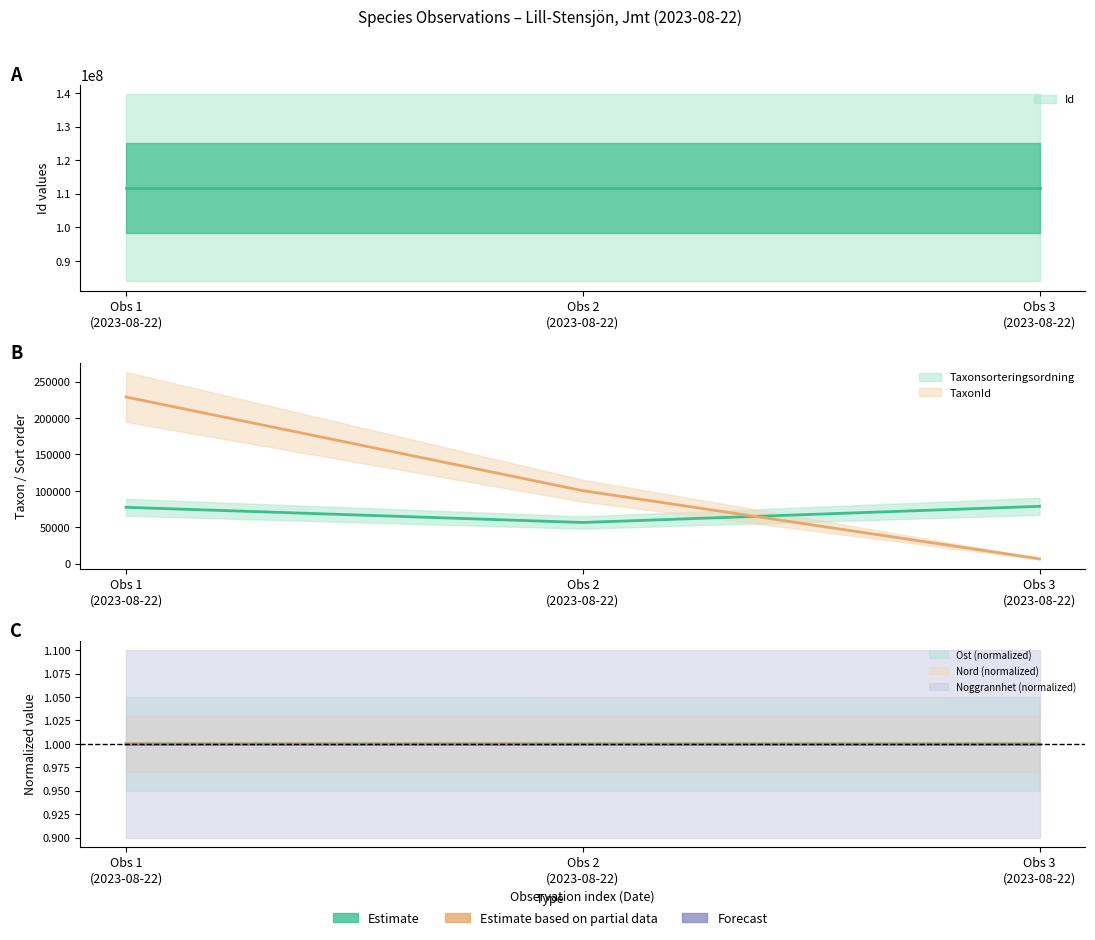

Rank the categories by Ost value from highest to lowest.

Obs 3 (2023-08-22), Obs 2 (2023-08-22), Obs 1 (2023-08-22)